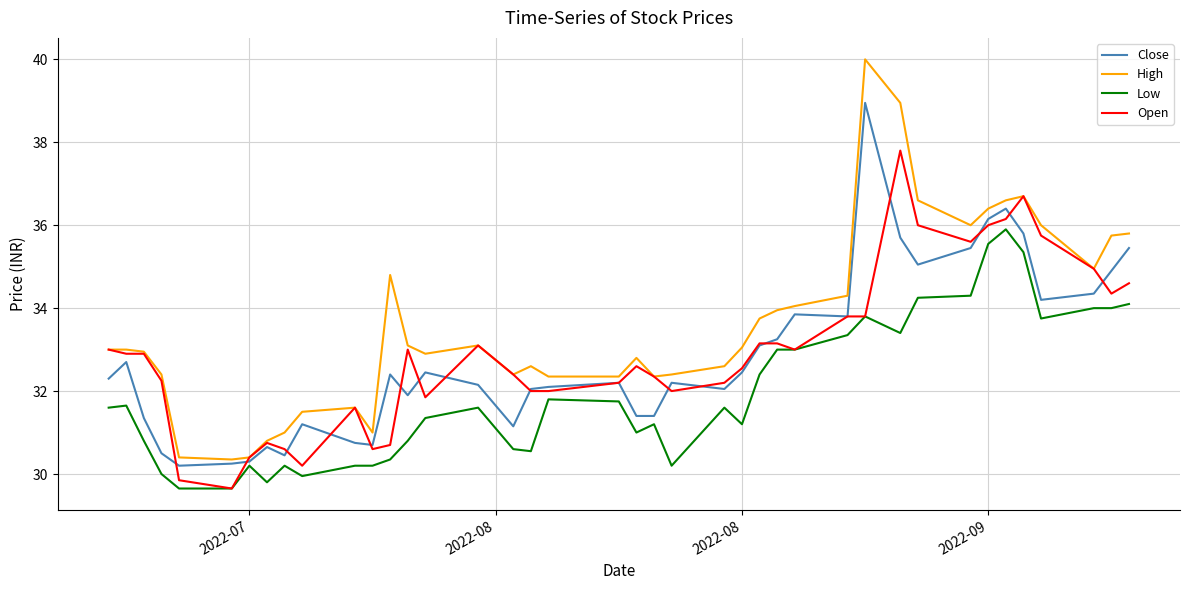

What is the sum of all Close values?

1313.7